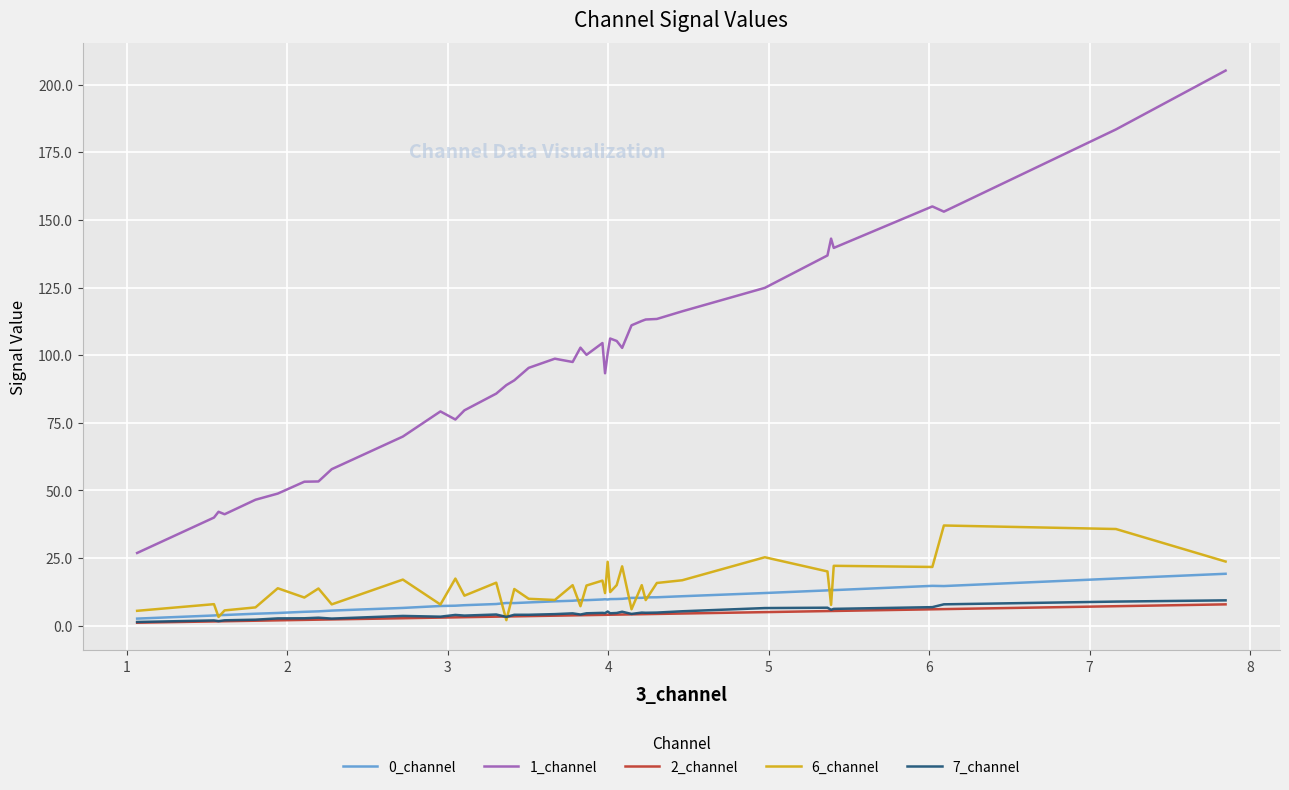

Which series has the largest range (max minus min)?

1_channel